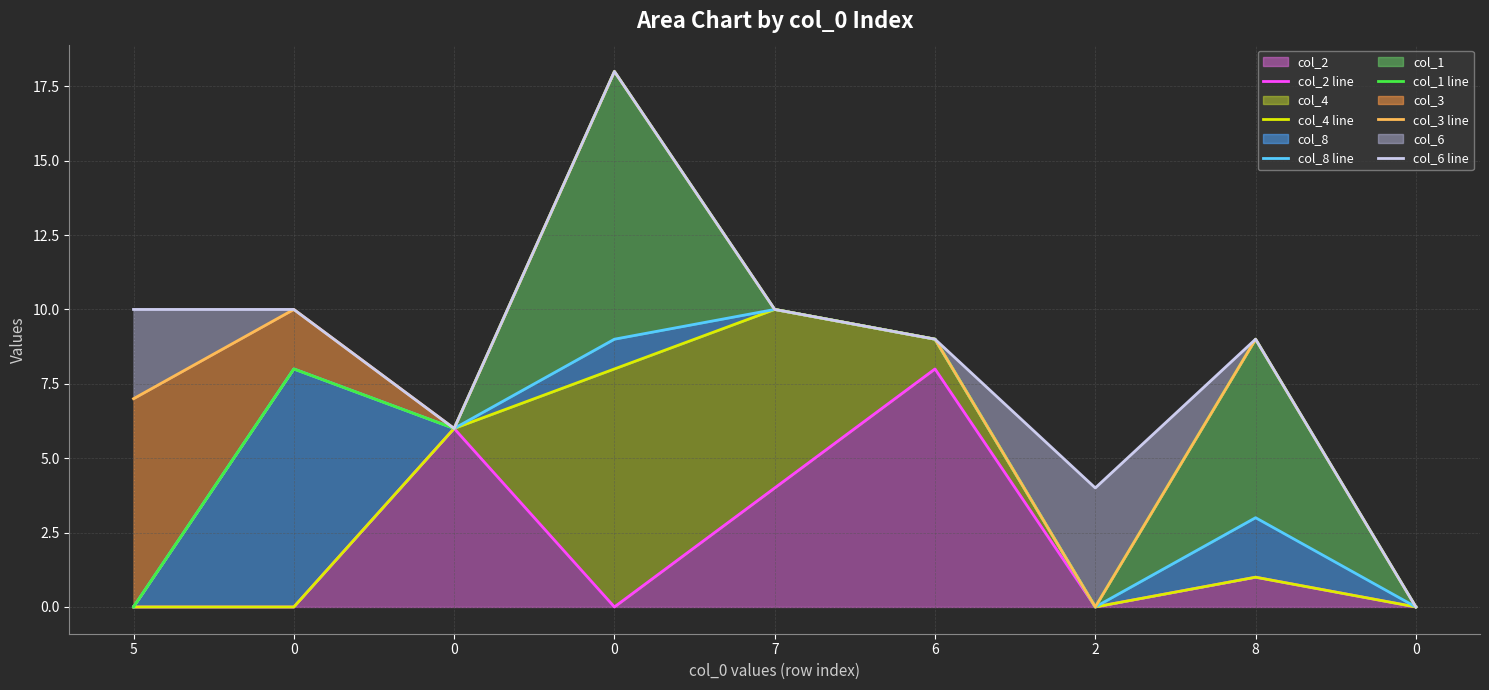

Reading right to left, transcribe all the data shown in this chart.

col_2 line: 0	1	0	8	4	0	6	0	0
col_4 line: 0	1	0	9	10	8	6	0	0
col_8 line: 0	3	0	9	10	9	6	8	0
col_1 line: 0	9	0	9	10	18	6	8	0
col_3 line: 0	9	0	9	10	18	6	10	7
col_6 line: 0	9	4	9	10	18	6	10	10